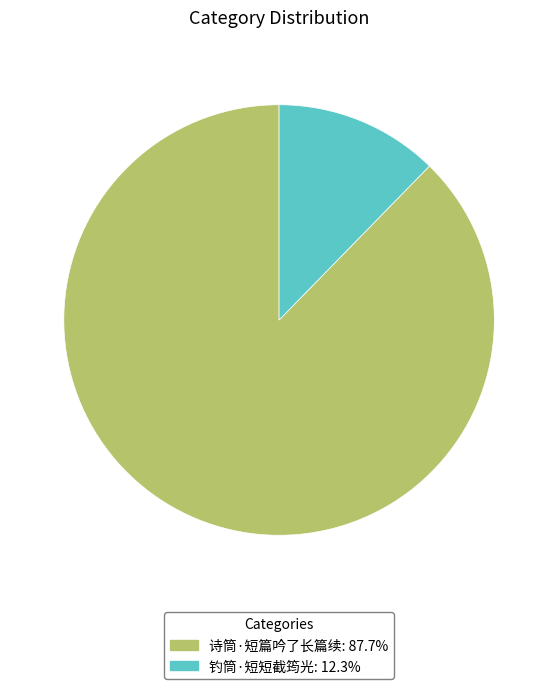

How many slices are in this pie chart?

2